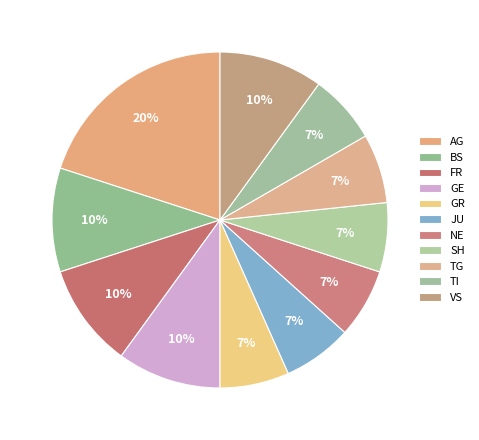

What is the largest slice in the pie chart?

AG